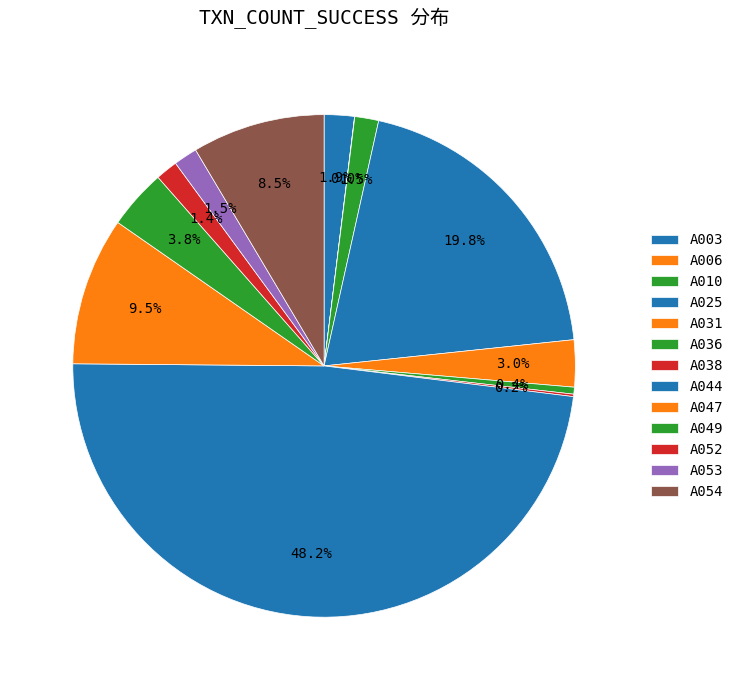

What is the change in value from A038 to A052?

+633